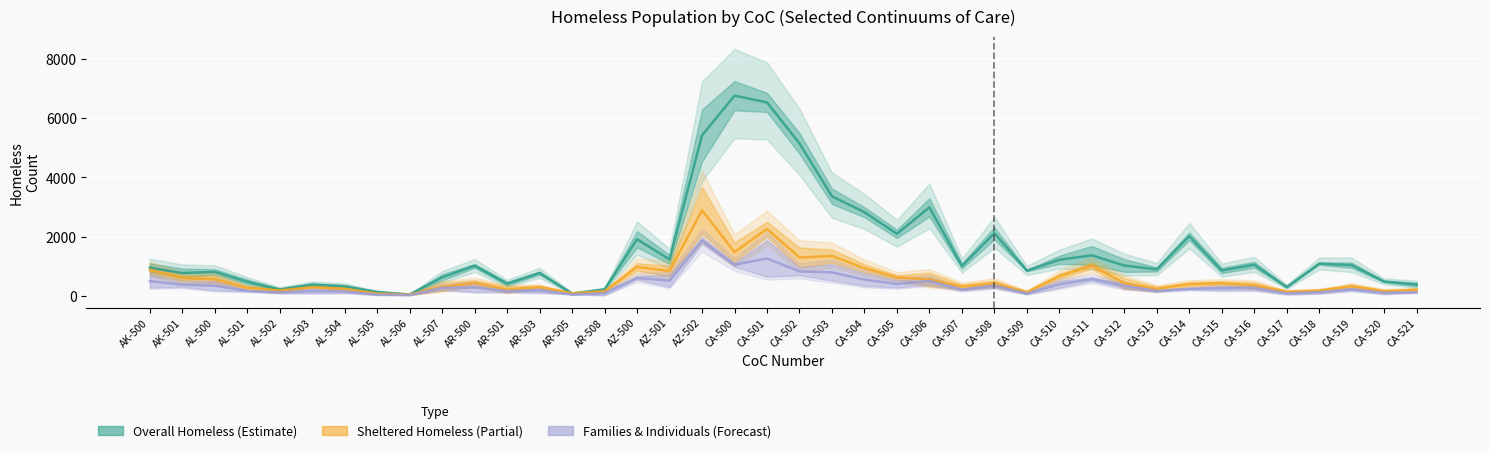

What is the value of the Families & Individuals (Forecast) point at the 15th from the left?

84.0